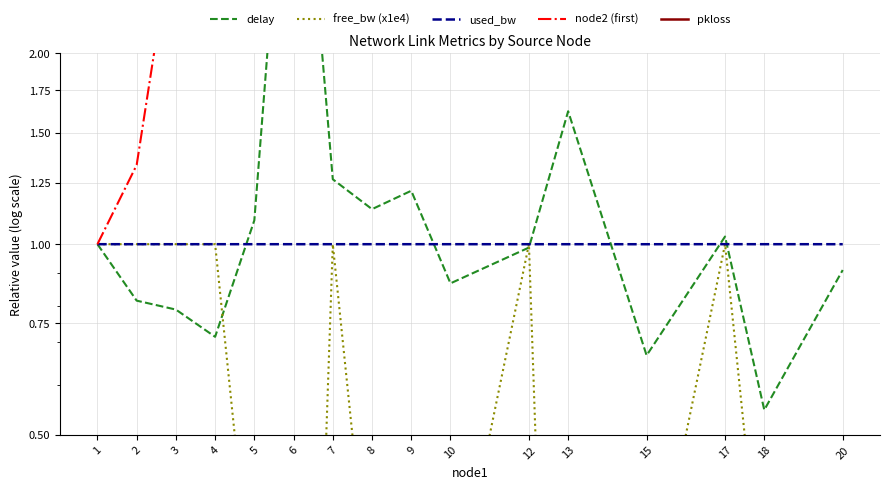

What is the spread (max minus min) of values at 9?

5.0